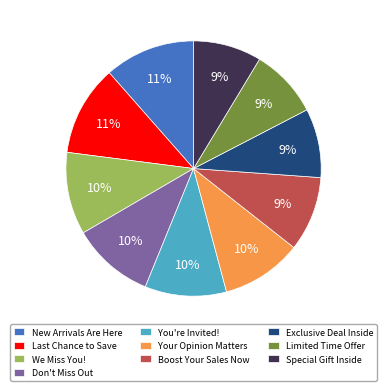

Is there a majority slice in this chart?

No